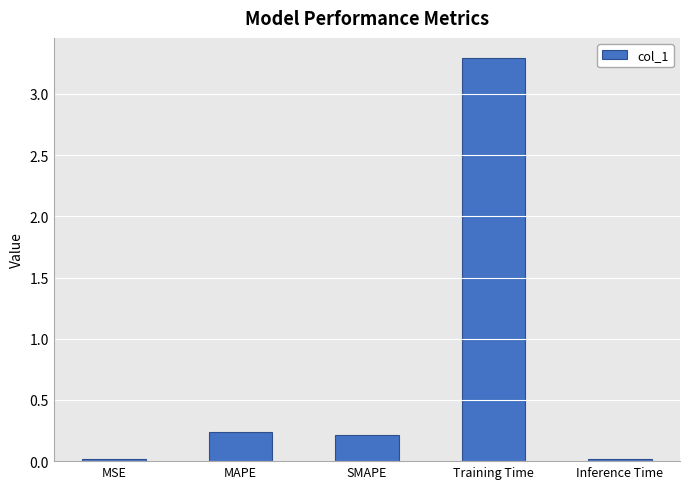

Count the number of data series in this chart.

1